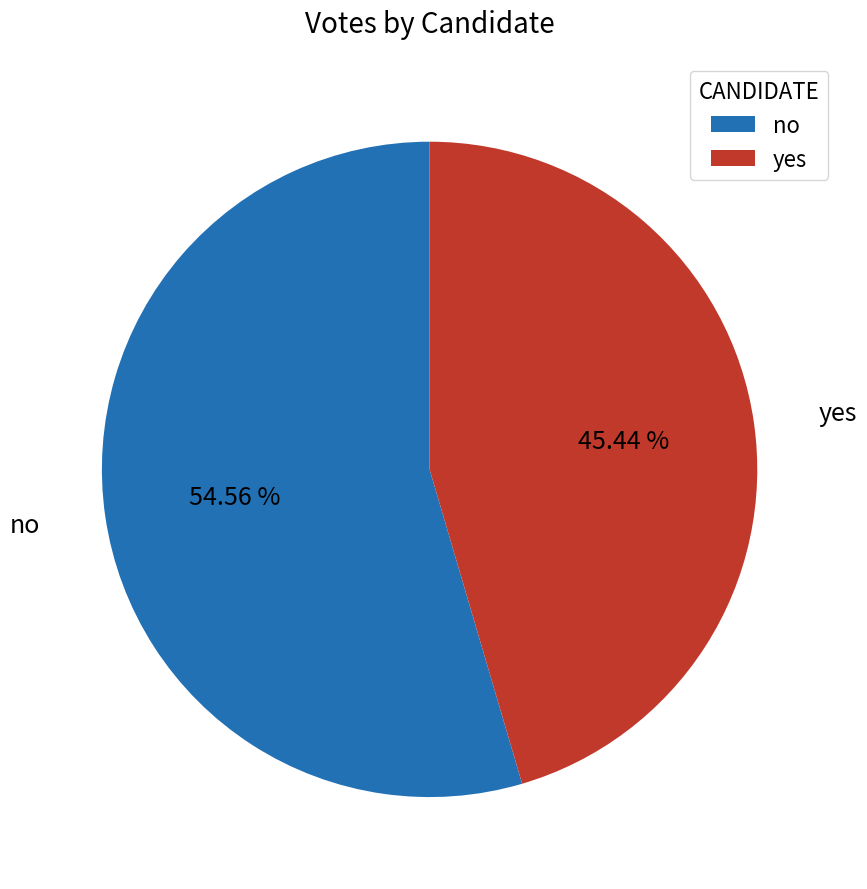

The yes slice represents 45% of the pie. True or false?

True